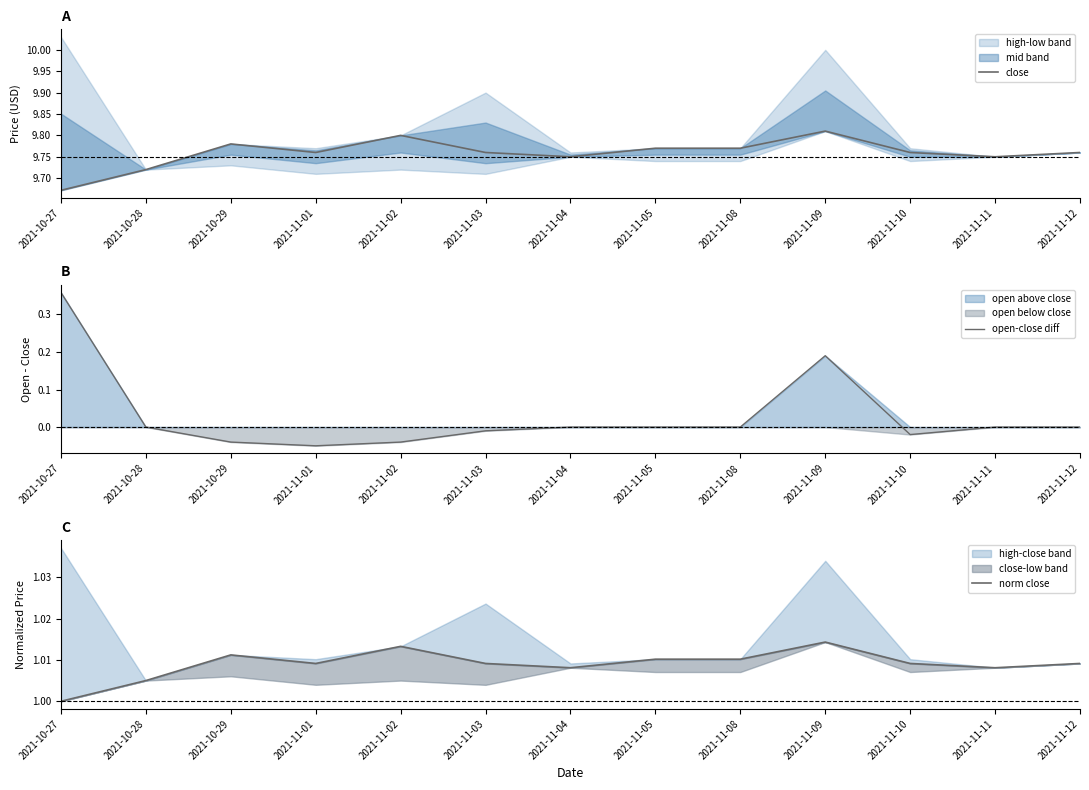

Which series has the largest total across all categories?

close